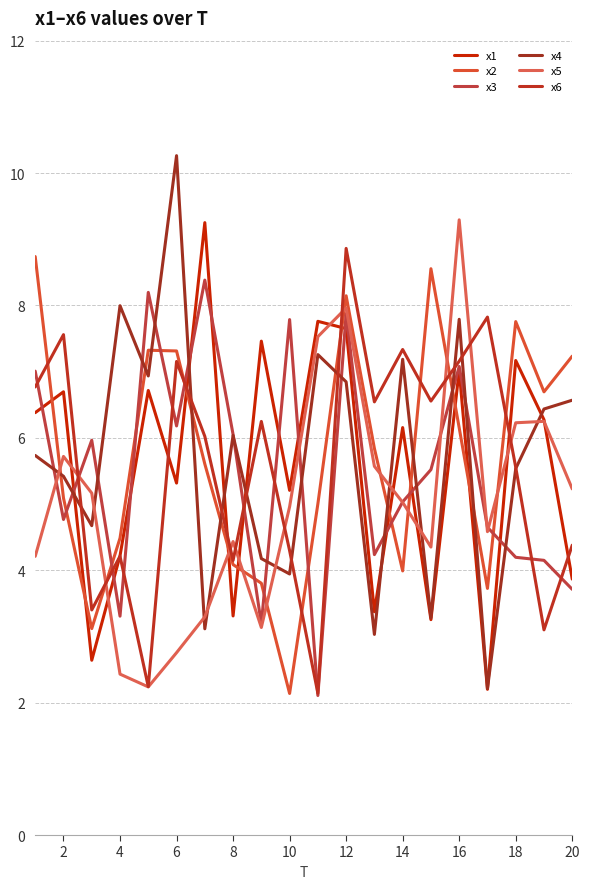

How many lines are shown in the chart?

6